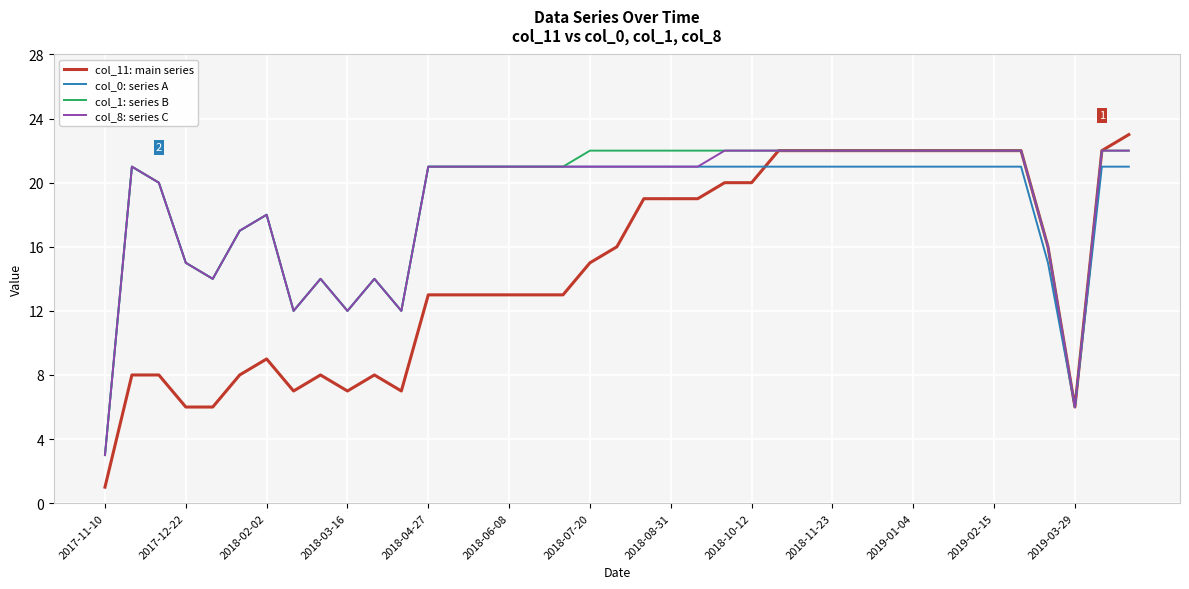

What is the difference between the maximum and minimum values in the col_0: series A series?

18